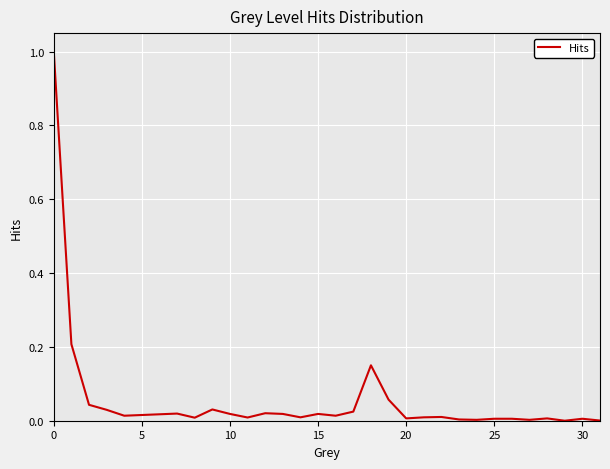

What is the maximum value shown in the chart?

1.0